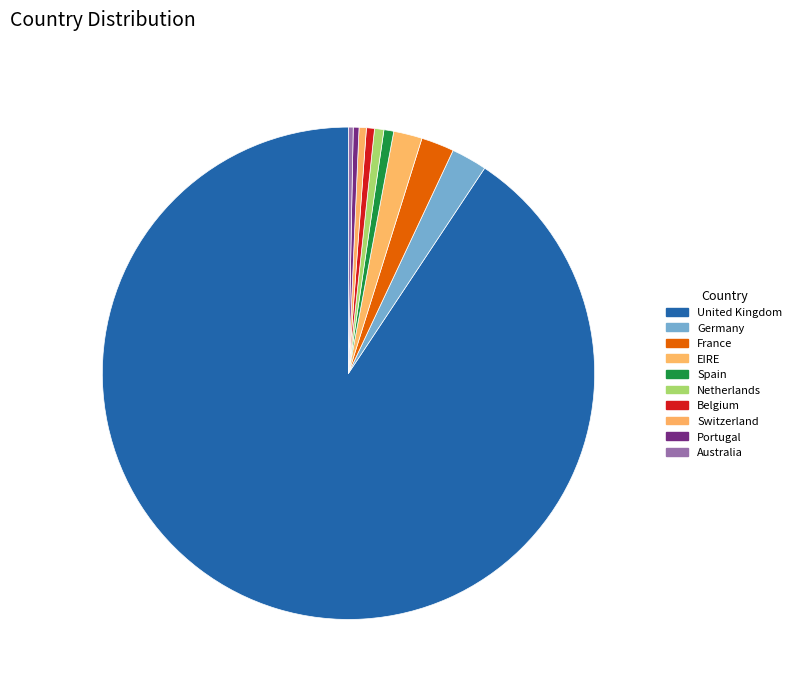

What portion of the pie excludes Belgium?

99.5%